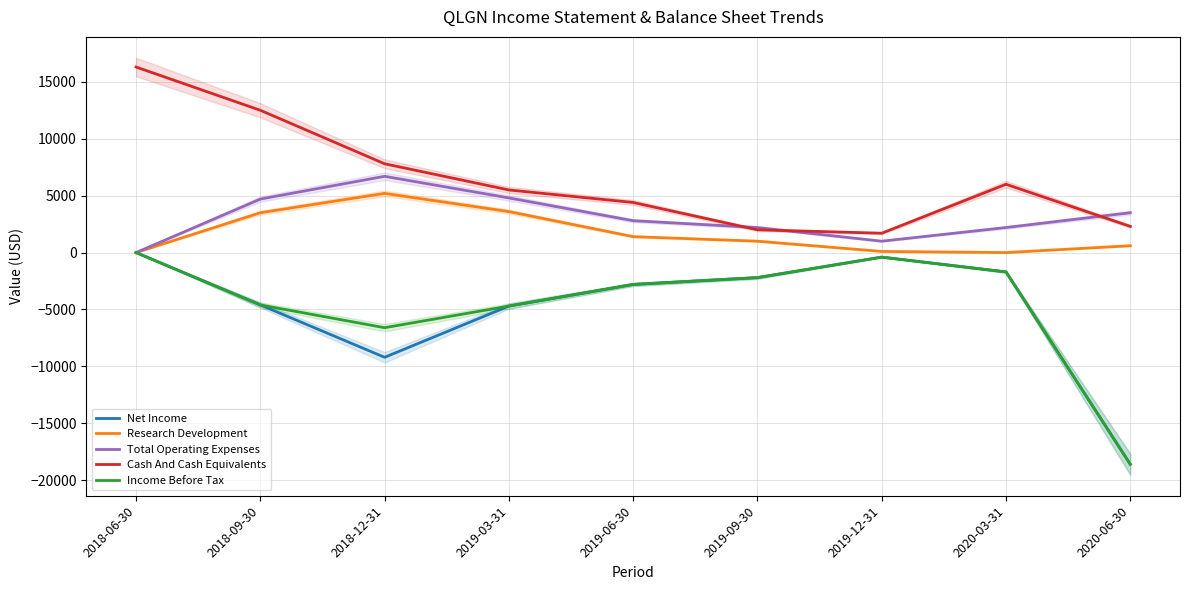

What is the difference between the Cash And Cash Equivalents values at 2019-06-30 and 2019-03-31?

1100